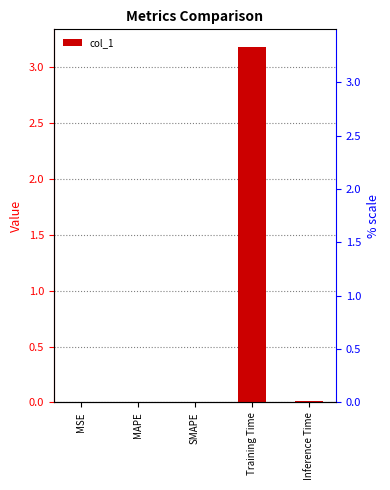

The chart shows a value of 0.0 at MSE. True or false?

False